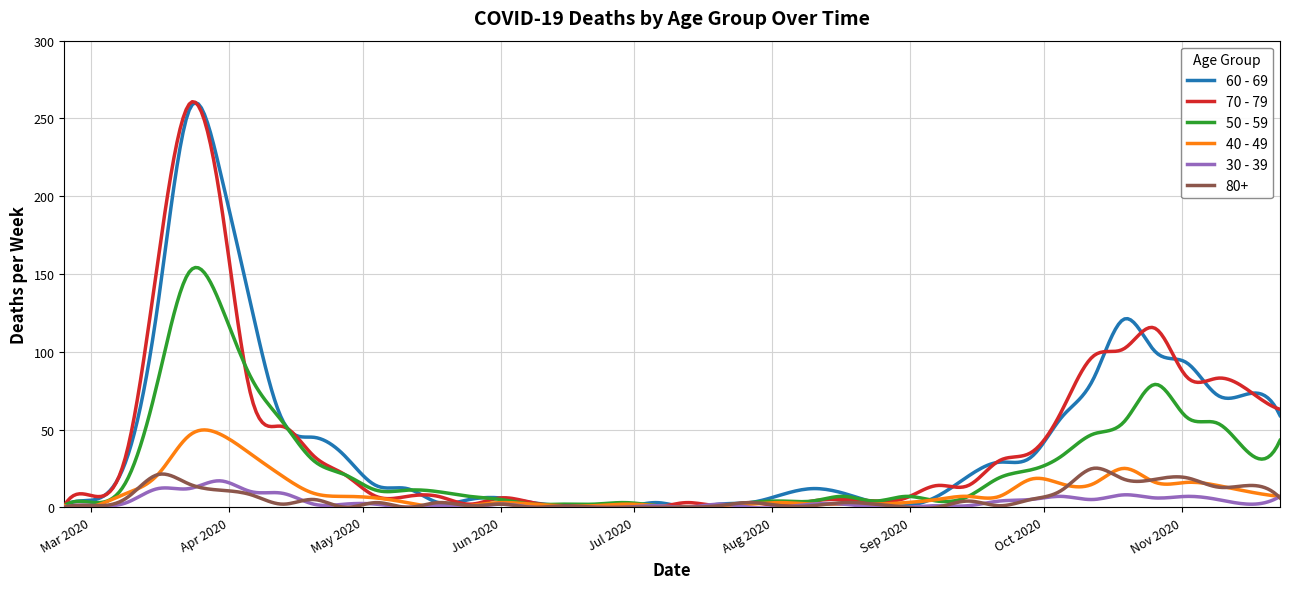

What is the greatest value displayed?

260.7